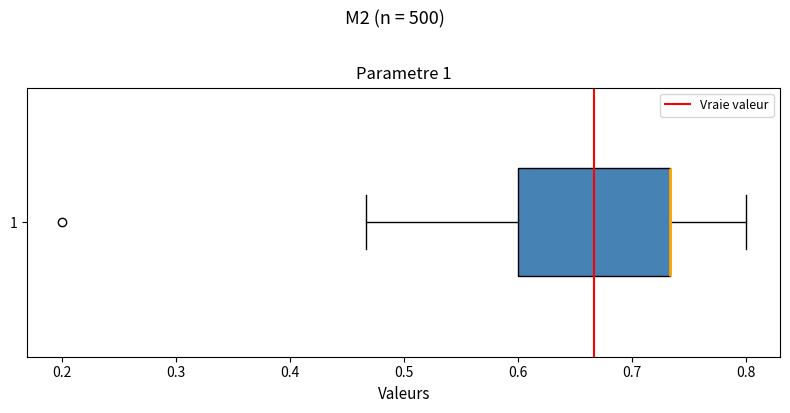

Read this box plot against the x-axis: the position of the median line, the range covered by the box, and the ends of both whiskers. The values are not printed on the chart, so give them approximately, as read against the axis.

median 0.73 (drawn on the box's right edge), box 0.60 to 0.73, whiskers 0.47 to 0.80